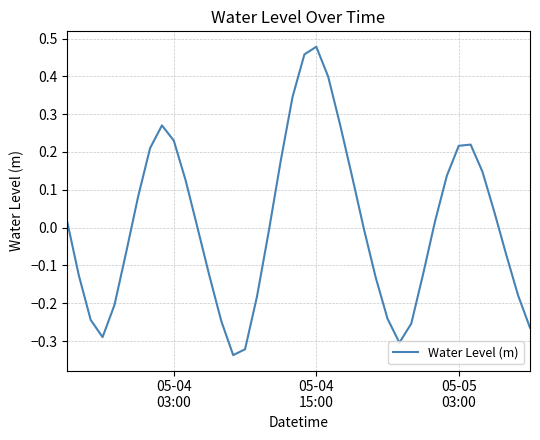

What is the difference between the maximum and minimum values?

0.8